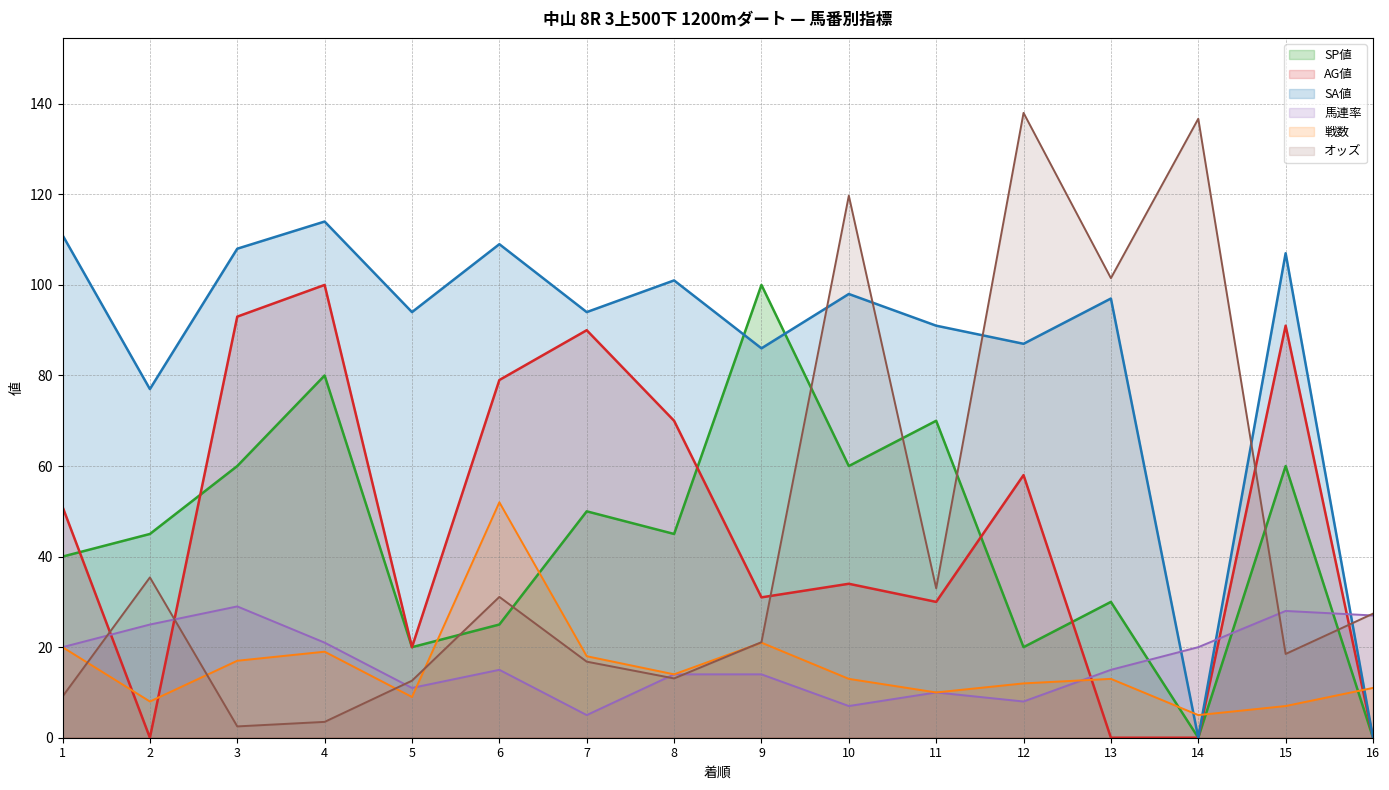

In 馬連率, how many points are higher than both neighbors (excluding endpoints)?

4